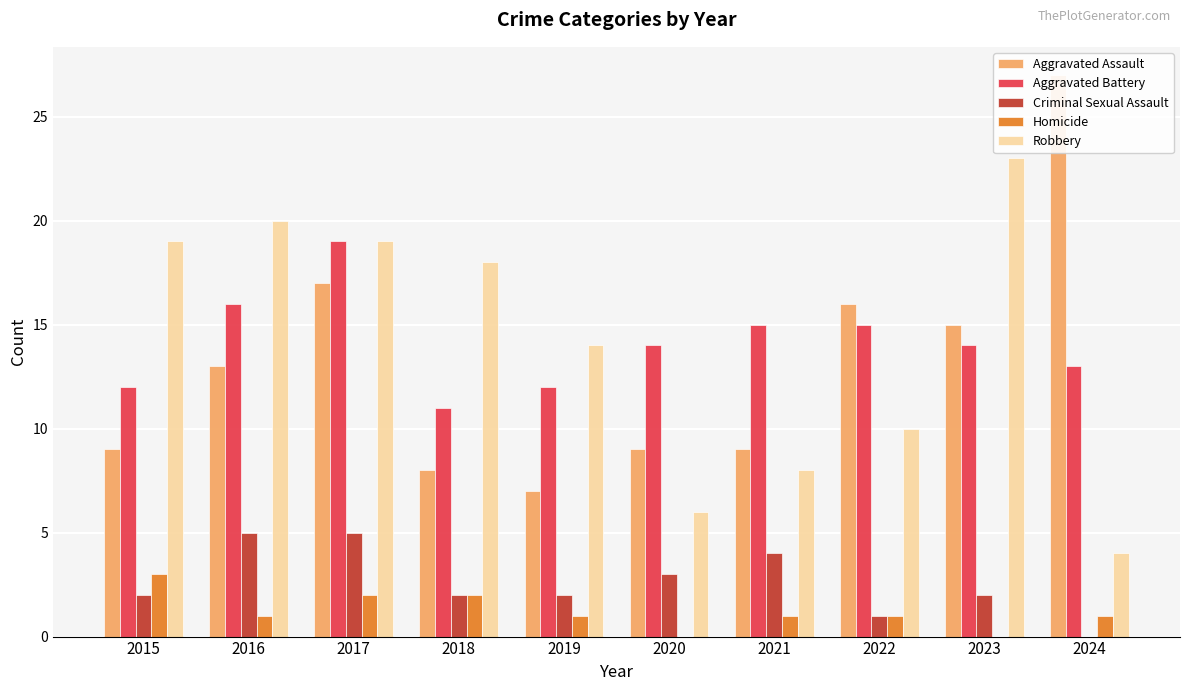

Are the bars grouped side by side (vs. stacked)?

Yes